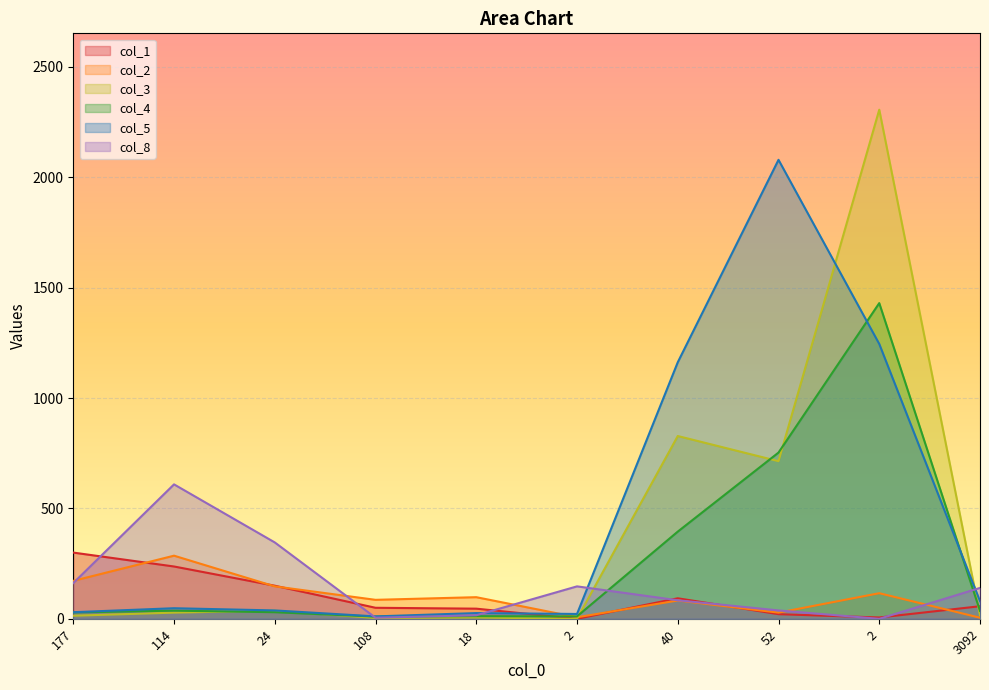

Which series has the largest total across all categories?

col_5